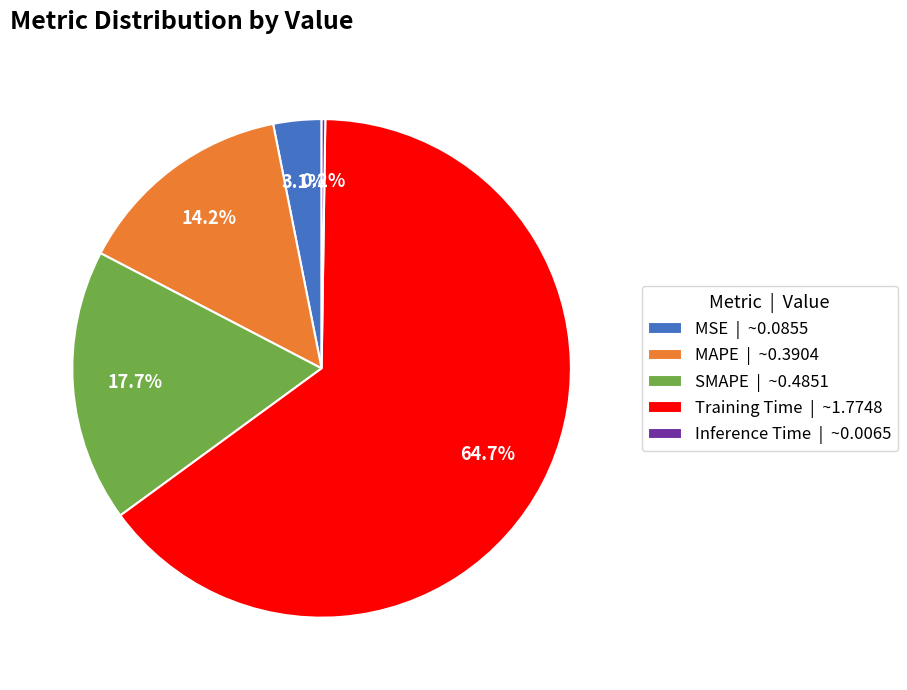

How much of the chart is everything except SMAPE | ~0.4851?

82.3%